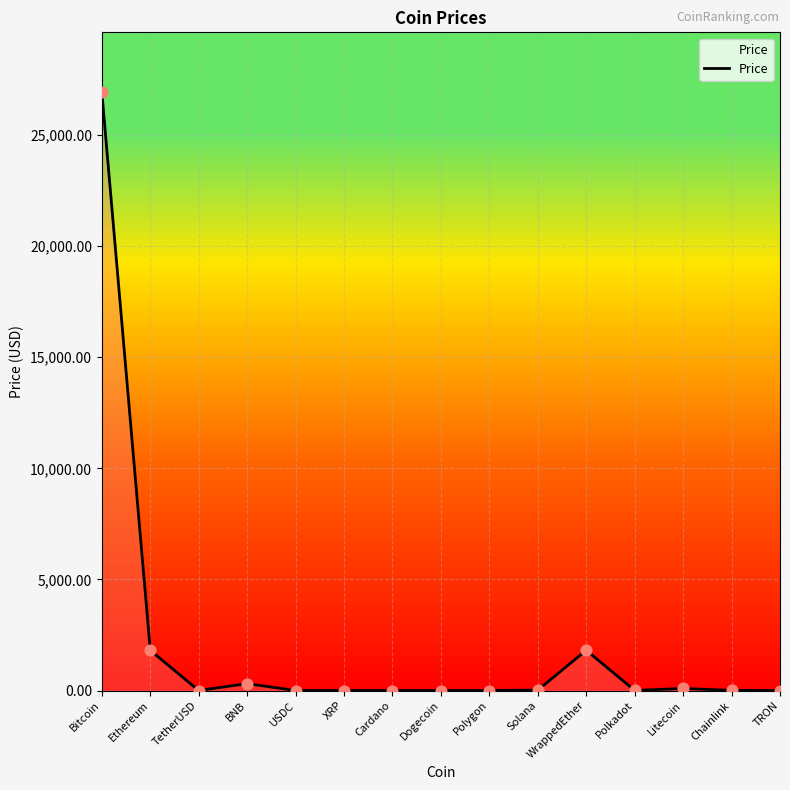

Approximately how many times larger is the value at Bitcoin compared to Solana?

1317.4